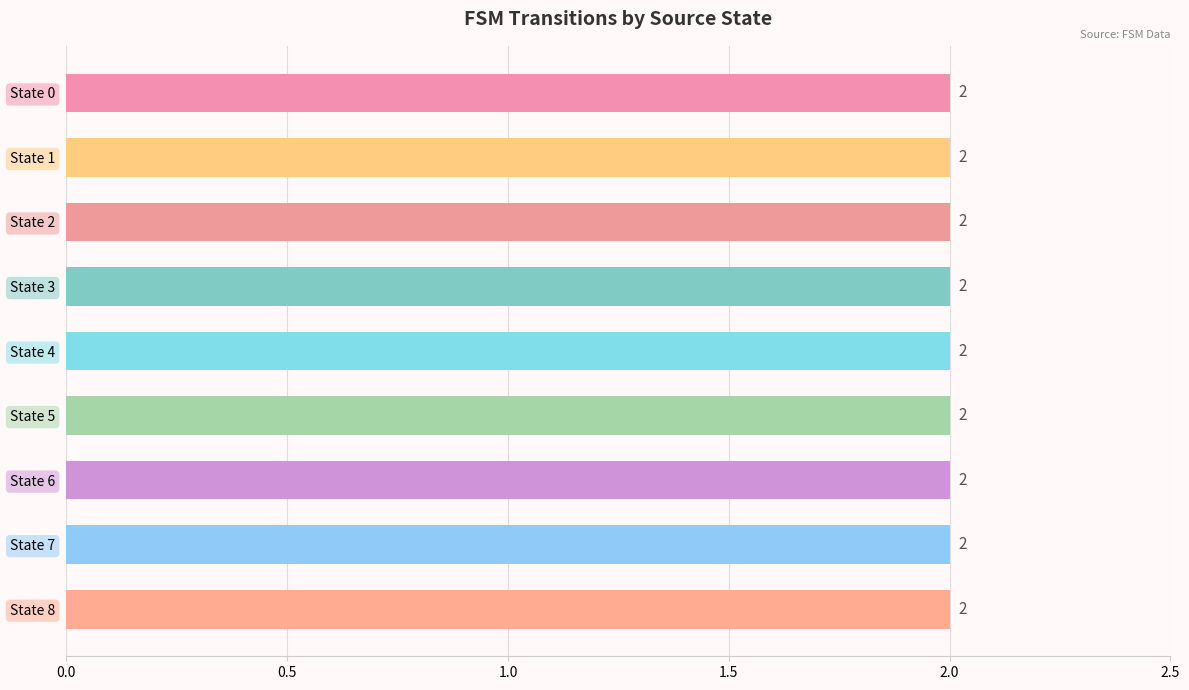

True or false: the data shows 0 at 10.

False